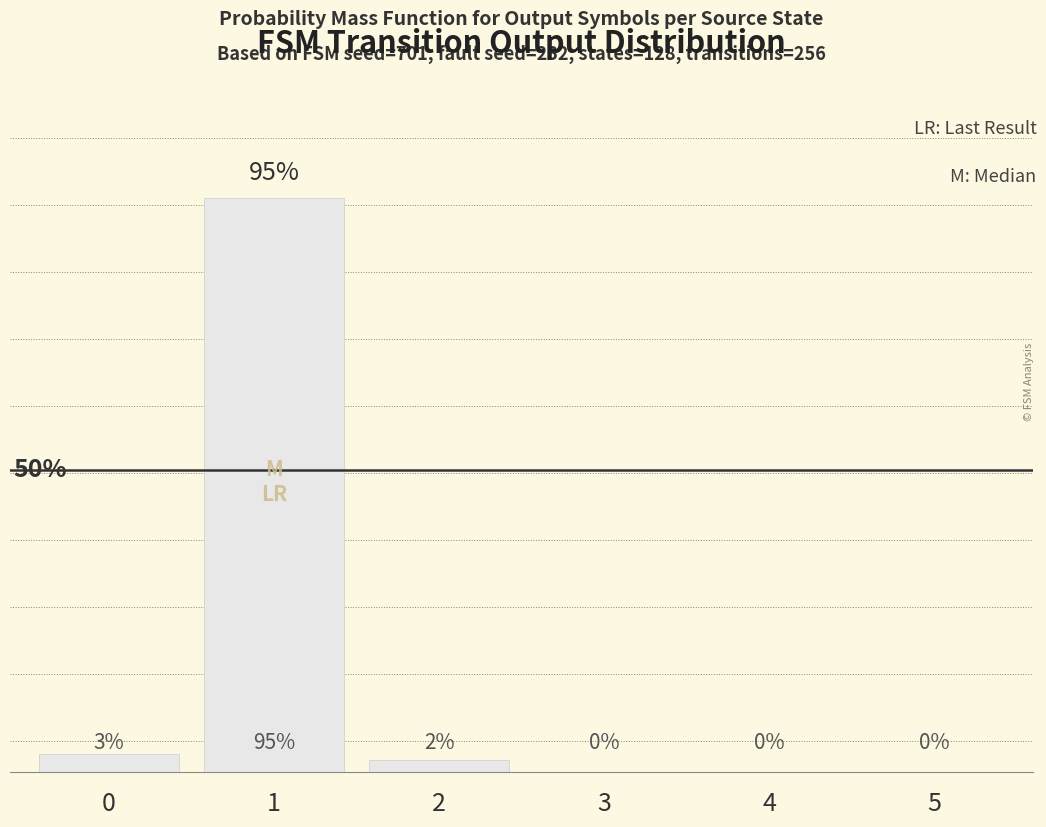

Which has a higher value, 3 or 1?

1